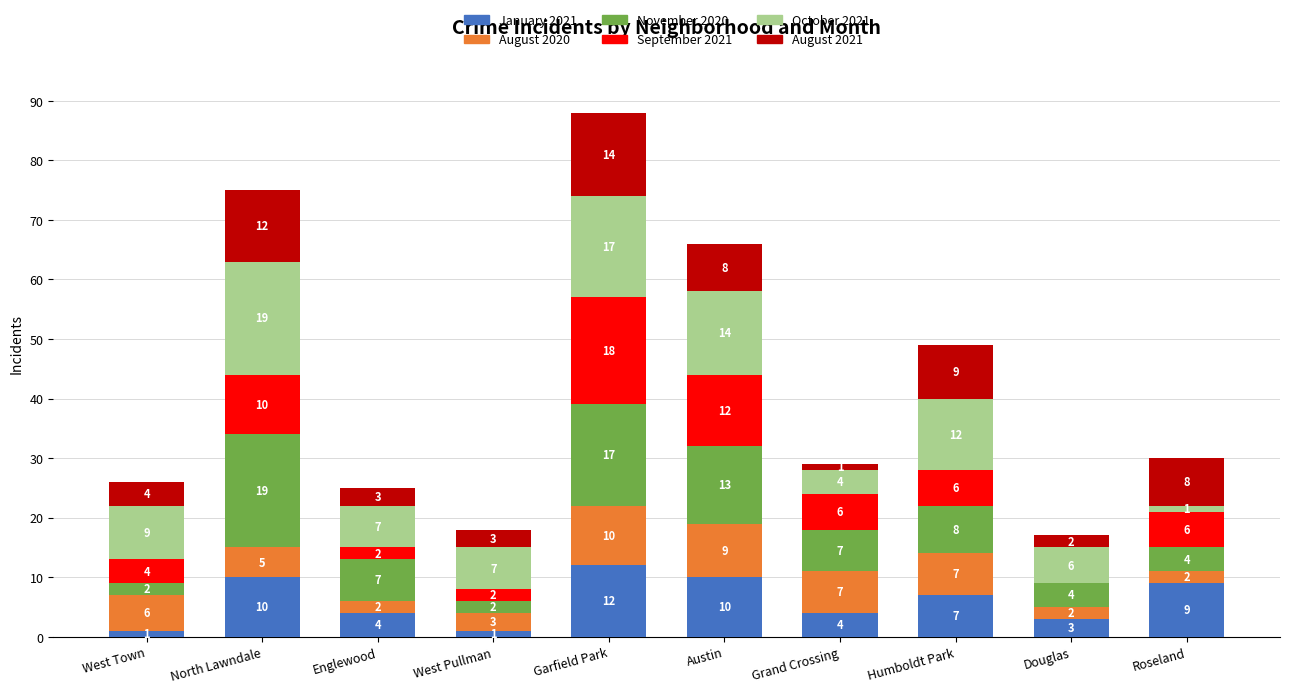

At which label does January 2021 reach its peak?

Garfield Park